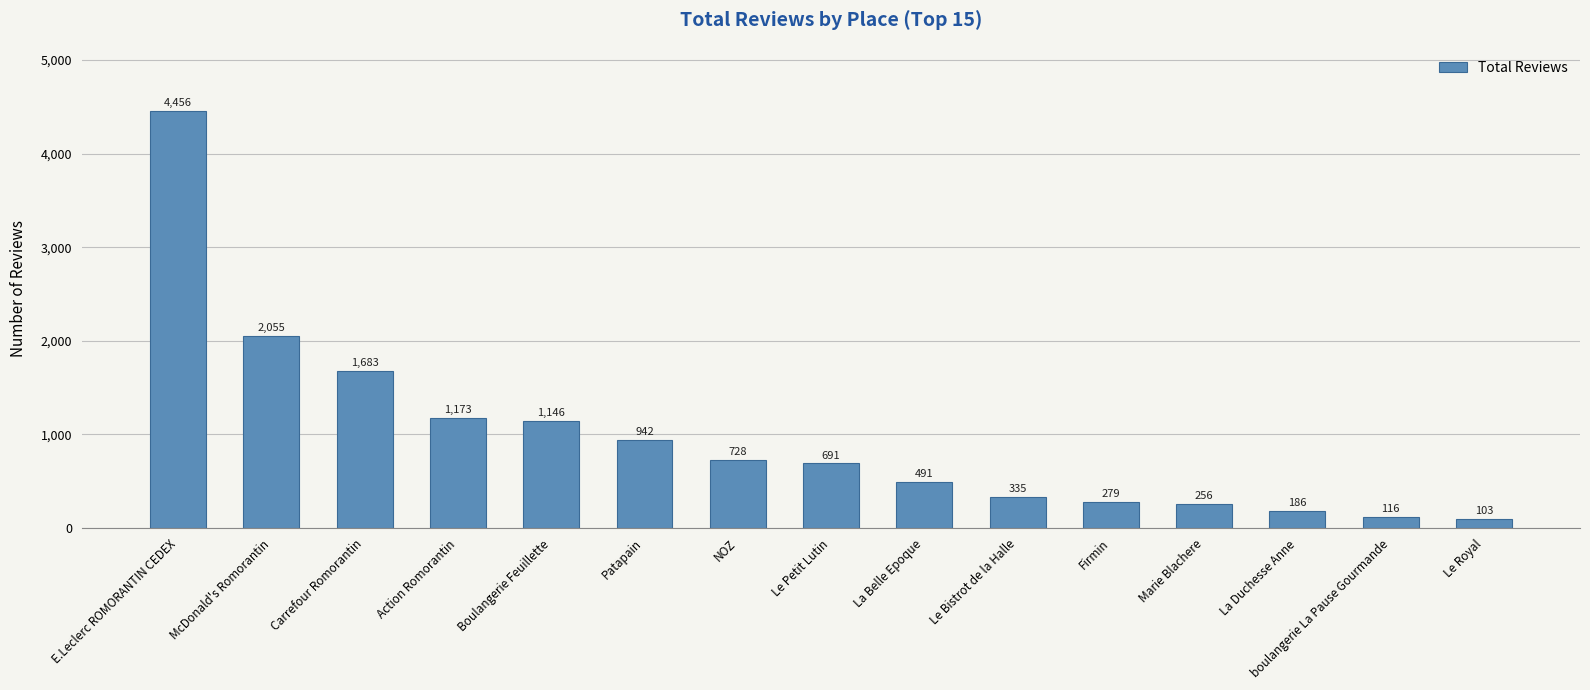

List the labels in order of value, smallest first.

Le Royal, boulangerie La Pause Gourmande, La Duchesse Anne, Marie Blachere, Firmin, Le Bistrot de la Halle, La Belle Epoque, Le Petit Lutin, NOZ, Patapain, Boulangerie Feuillette, Action Romorantin, Carrefour Romorantin, McDonald's Romorantin, E.Leclerc ROMORANTIN CEDEX